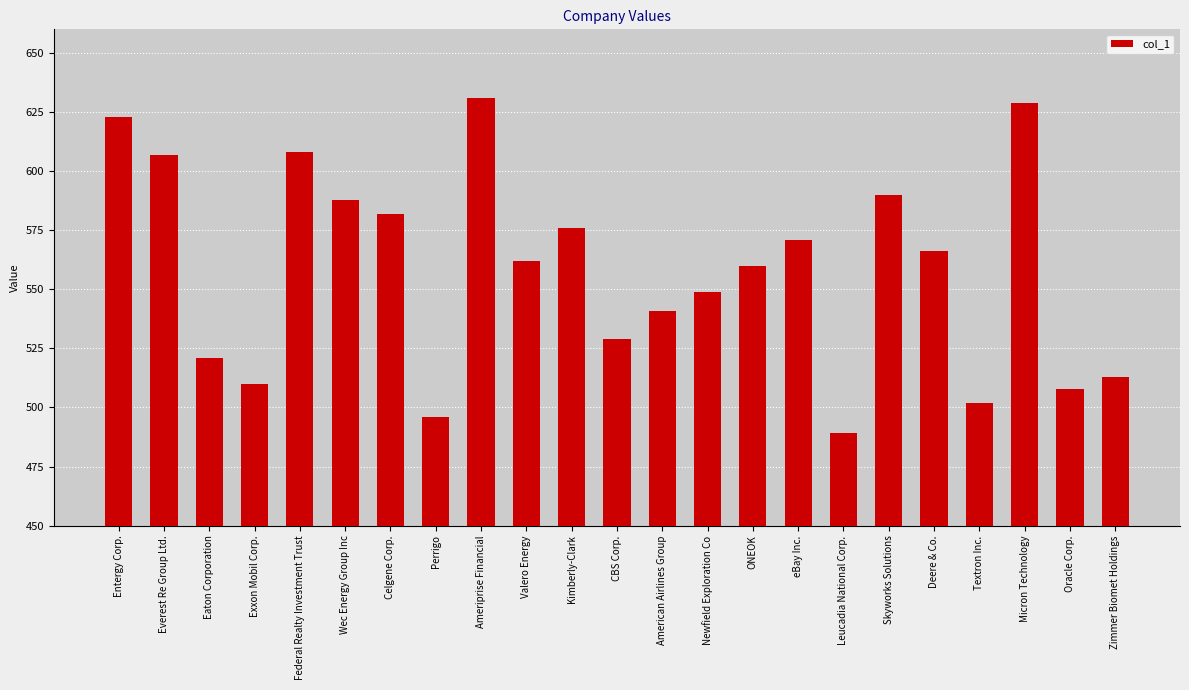

Are the bars horizontal?

No